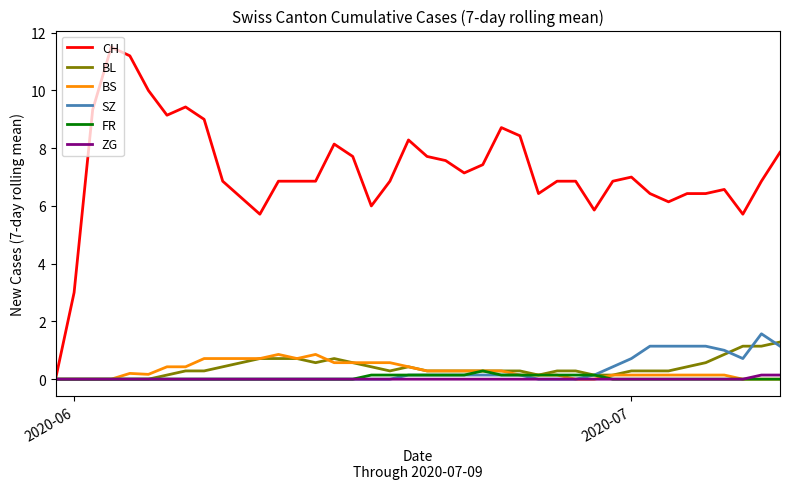

What is the sum of all ZG values?

0.3